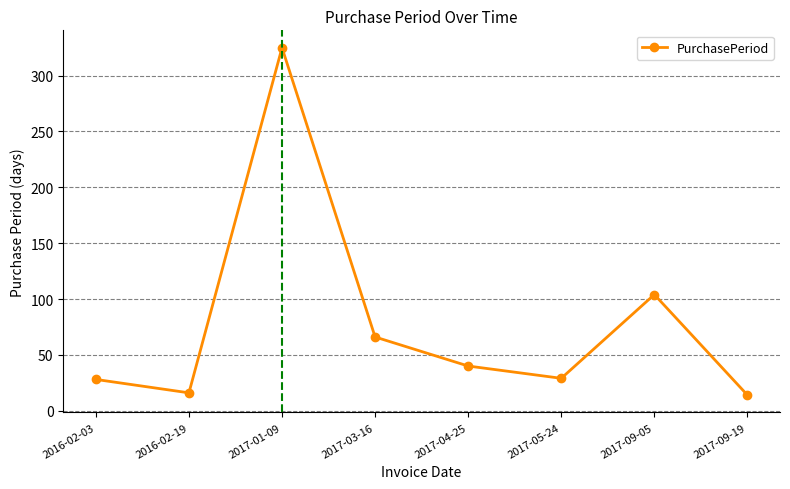

How many points are higher than both their immediate neighbors (excluding endpoints)?

2